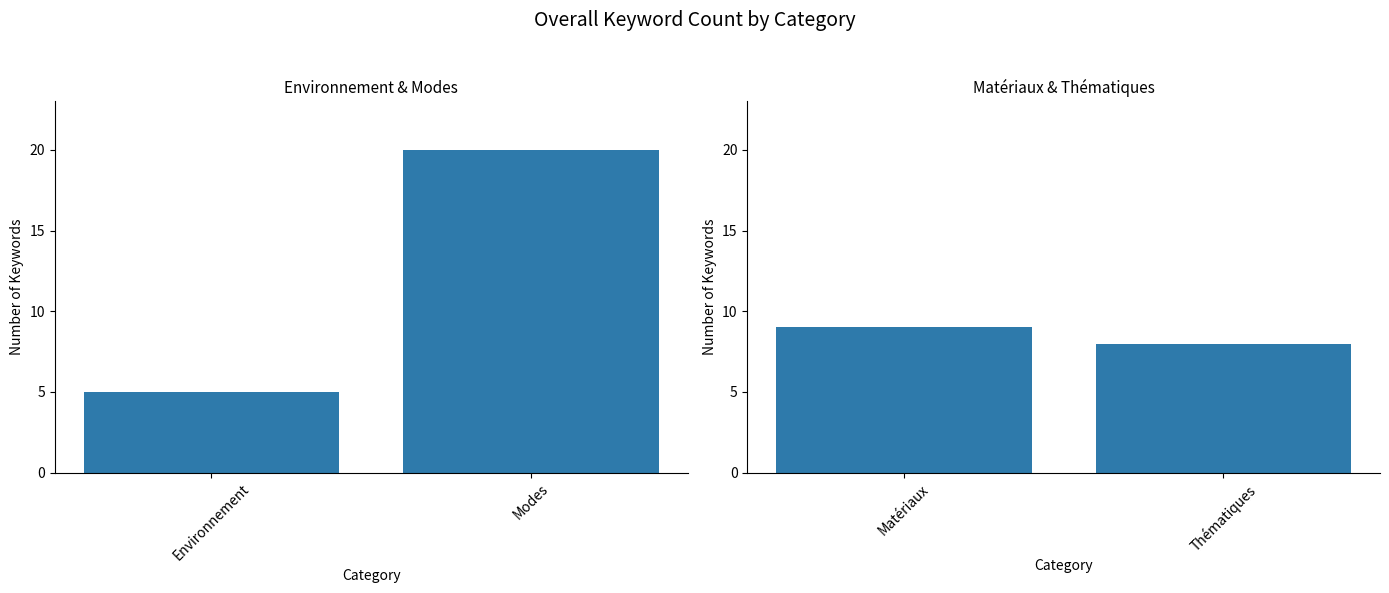

What is the value of the Keyword Count (right) bar at the 1st from the left?

9